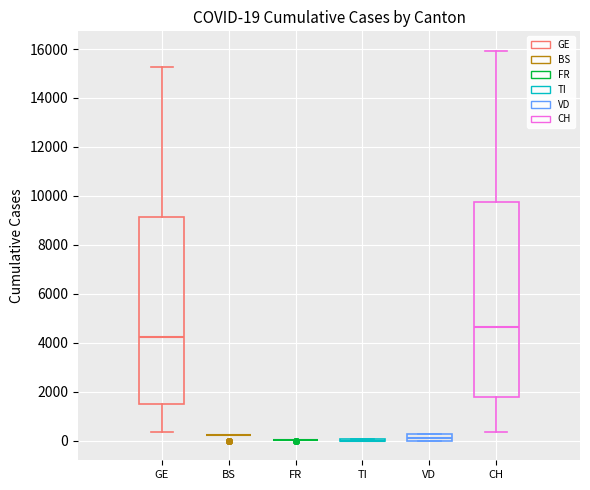

Comparing the boxes themselves (not the whiskers), which one is the tallest?

CH